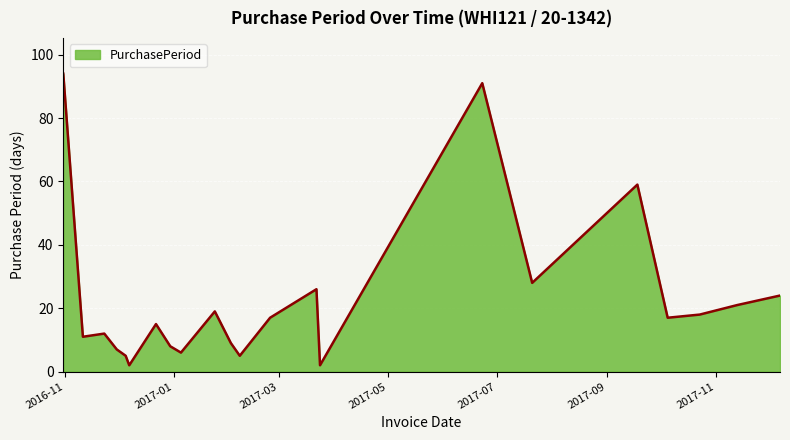

True or false: the data has more than 1 interior local peaks.

True